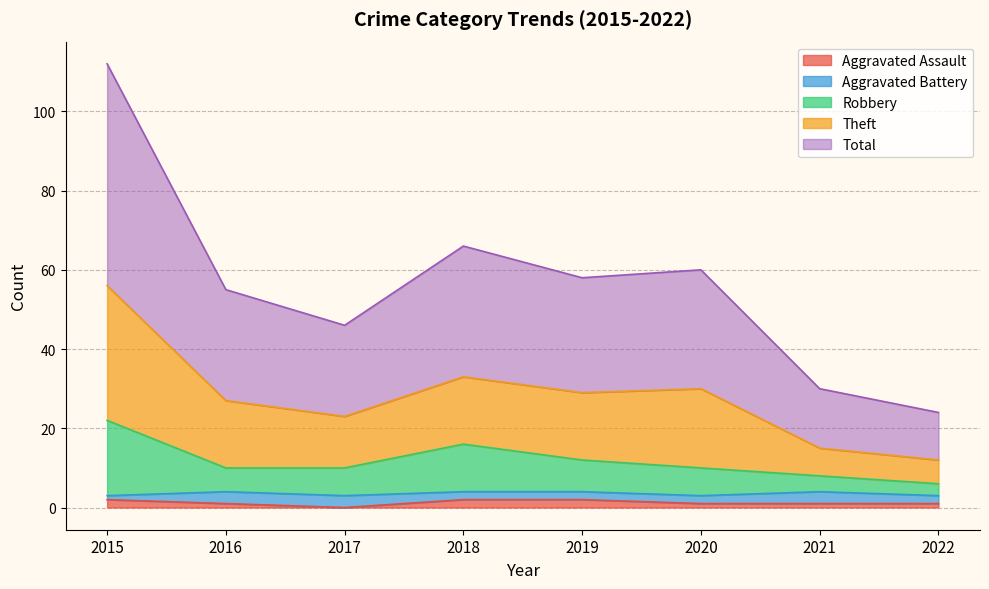

Is it true that Aggravated Assault equals 1 at 2020?

True